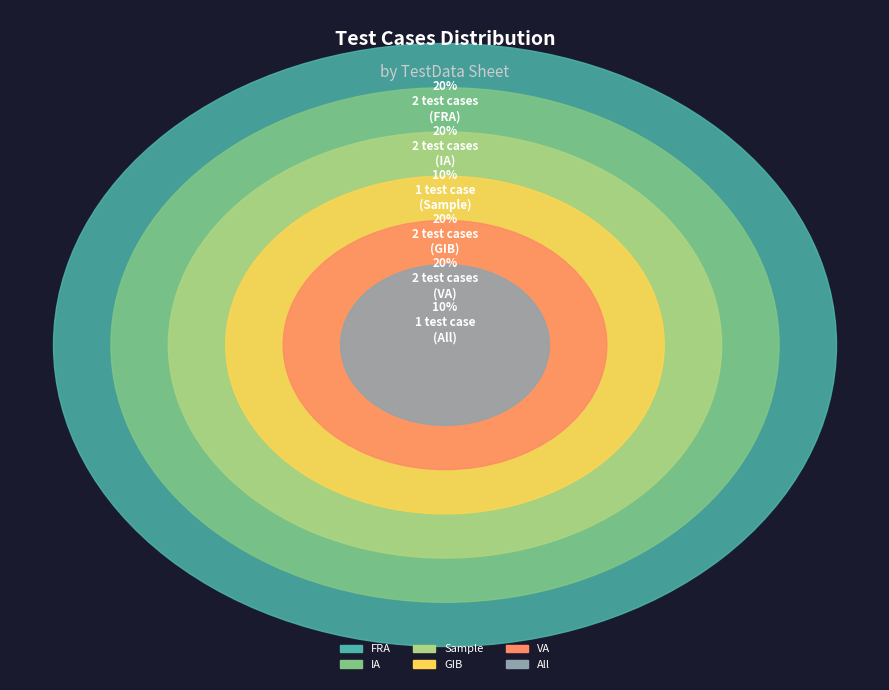

Does VA account for over 50% of the chart?

No